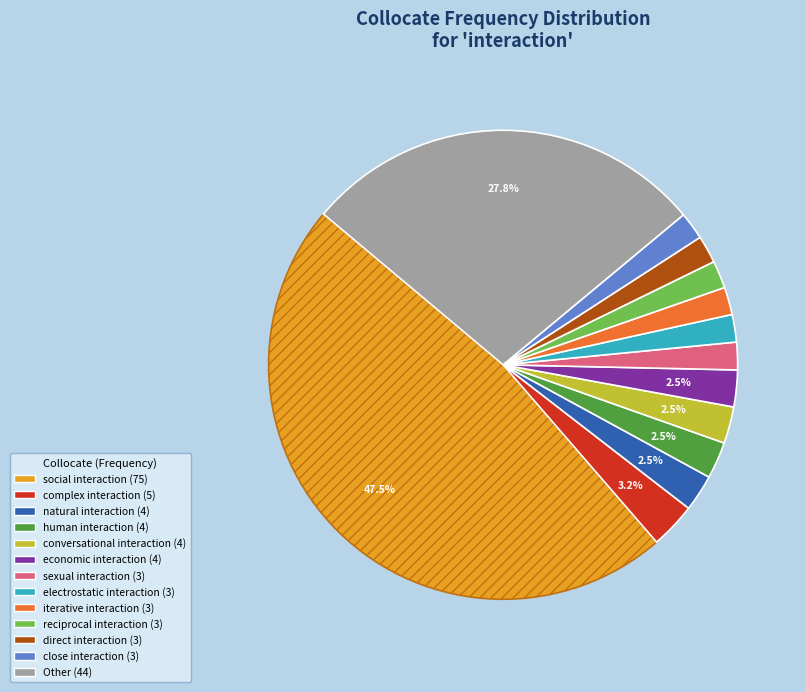

To the nearest percent, what portion does close interaction represent?

2%